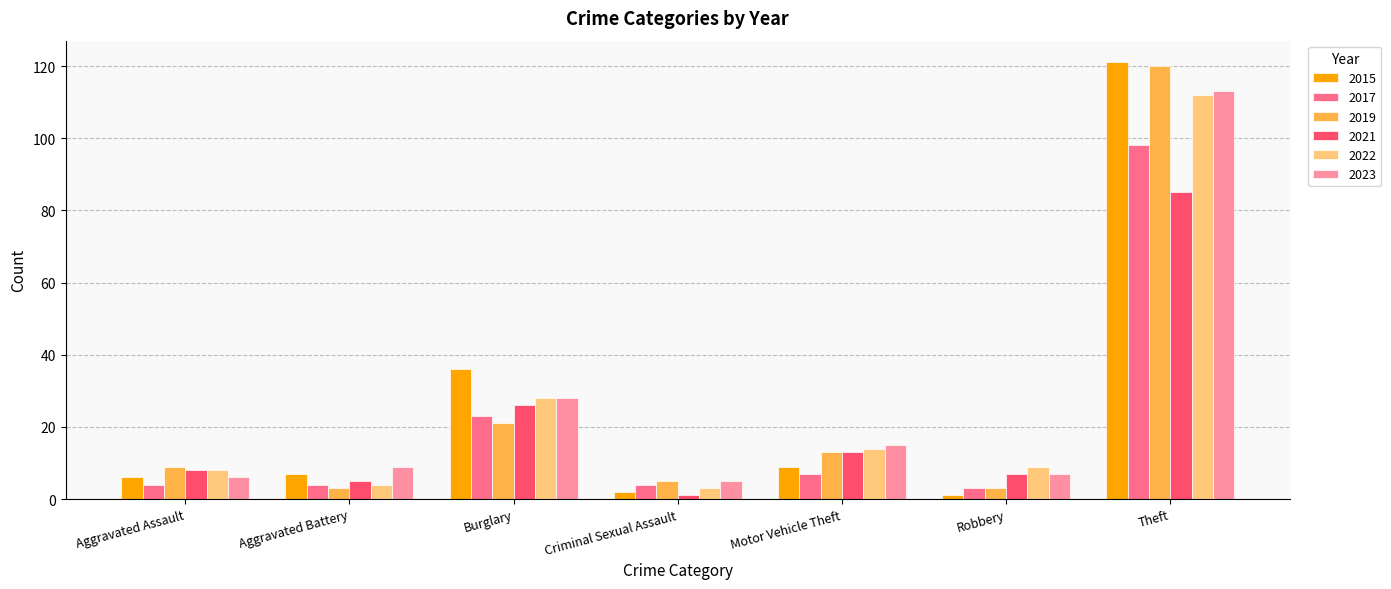

Reading left to right, list all the values displayed in this chart.

2015: Aggravated Assault=6	Aggravated Battery=7	Burglary=36	Criminal Sexual Assault=2	Motor Vehicle Theft=9	Robbery=1	Theft=121
2017: Aggravated Assault=4	Aggravated Battery=4	Burglary=23	Criminal Sexual Assault=4	Motor Vehicle Theft=7	Robbery=3	Theft=98
2019: Aggravated Assault=9	Aggravated Battery=3	Burglary=21	Criminal Sexual Assault=5	Motor Vehicle Theft=13	Robbery=3	Theft=120
2021: Aggravated Assault=8	Aggravated Battery=5	Burglary=26	Criminal Sexual Assault=1	Motor Vehicle Theft=13	Robbery=7	Theft=85
2022: Aggravated Assault=8	Aggravated Battery=4	Burglary=28	Criminal Sexual Assault=3	Motor Vehicle Theft=14	Robbery=9	Theft=112
2023: Aggravated Assault=6	Aggravated Battery=9	Burglary=28	Criminal Sexual Assault=5	Motor Vehicle Theft=15	Robbery=7	Theft=113